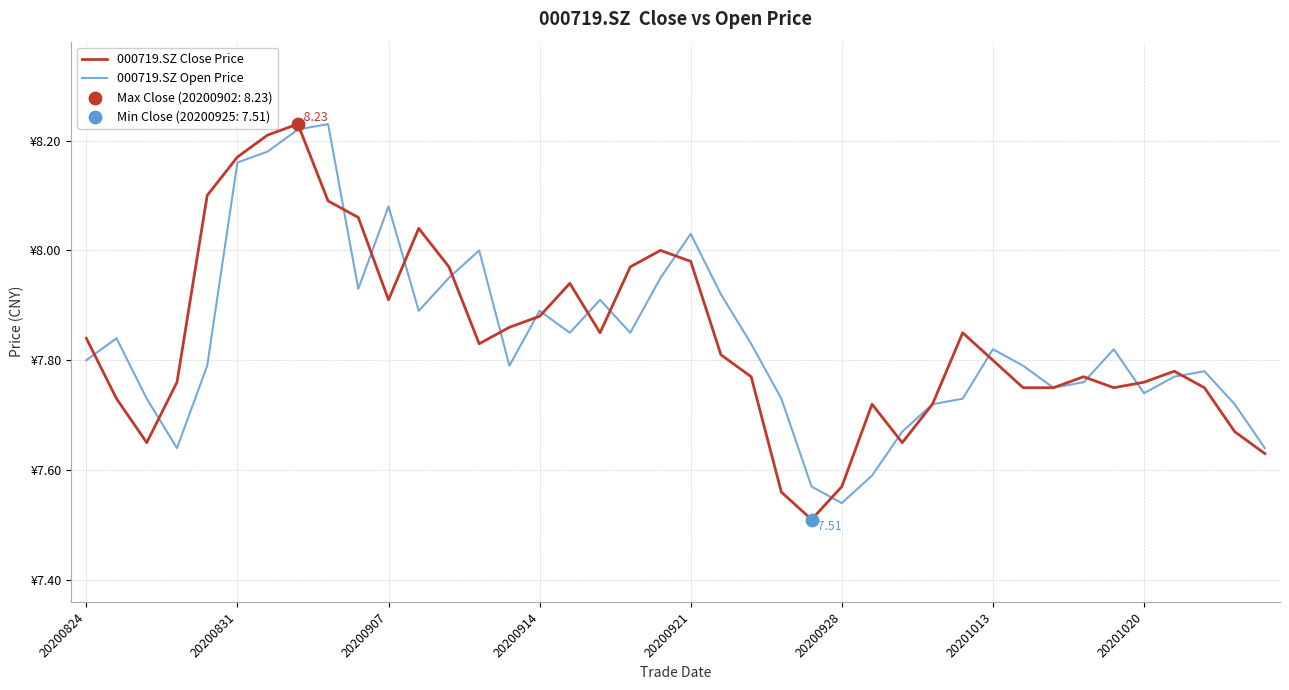

Is this an area chart (filled region under the line)?

No